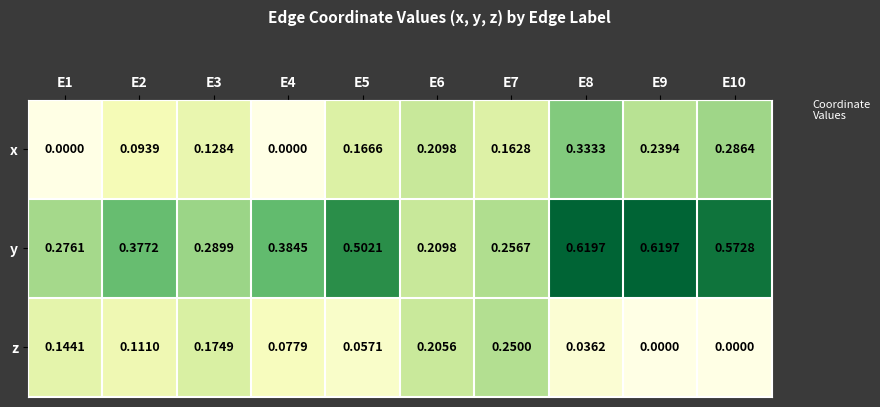

Is the value of y at E9 greater than the value of z at E10?

Yes